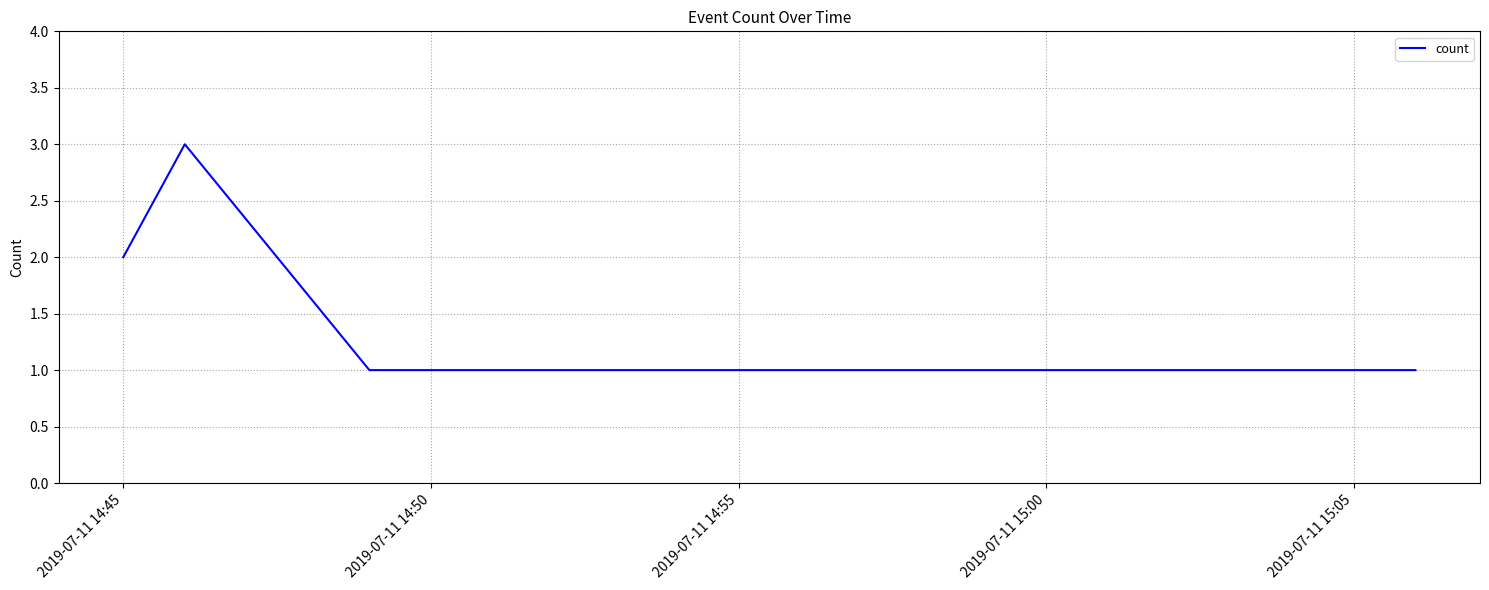

Reading right to left, list all the values displayed in this chart.

1	1	3	2